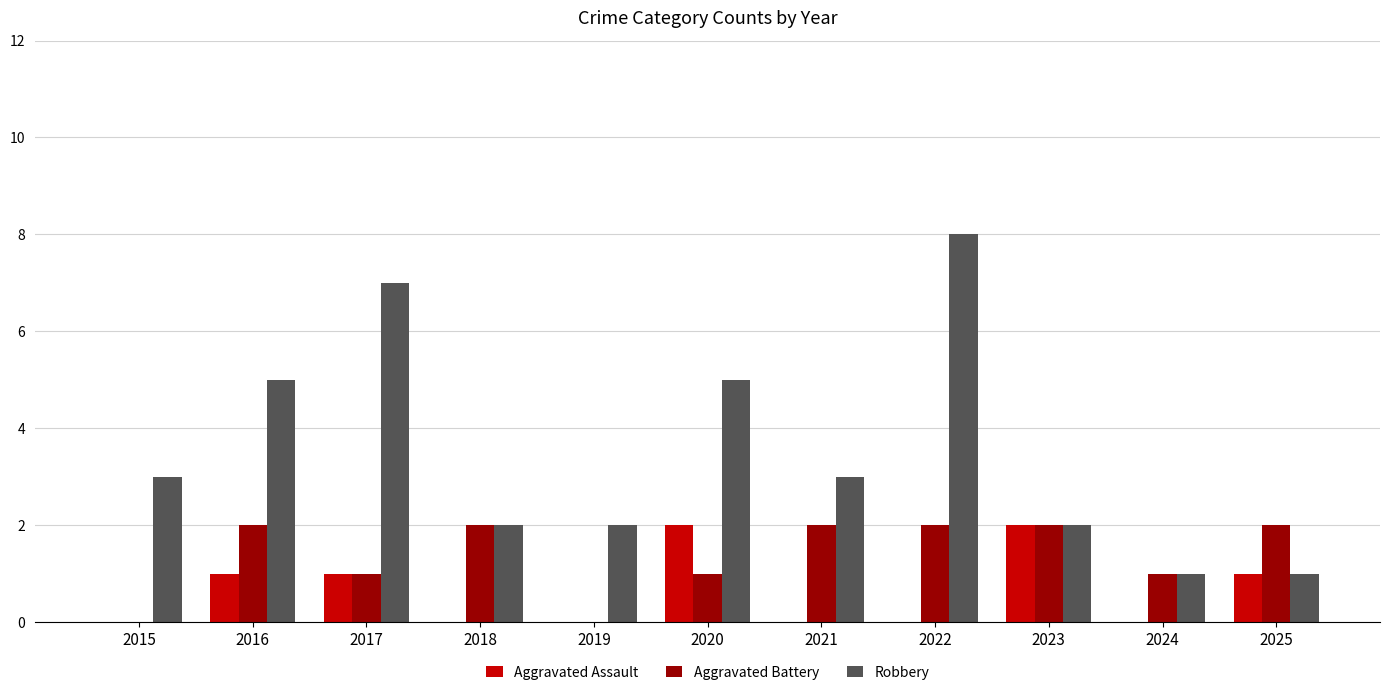

Reading left to right, list all the values displayed in this chart.

Aggravated Assault: 2015=0	2016=1	2017=1	2018=0	2019=0	2020=2	2021=0	2022=0	2023=2	2024=0	2025=1
Aggravated Battery: 2015=0	2016=2	2017=1	2018=2	2019=0	2020=1	2021=2	2022=2	2023=2	2024=1	2025=2
Robbery: 2015=3	2016=5	2017=7	2018=2	2019=2	2020=5	2021=3	2022=8	2023=2	2024=1	2025=1